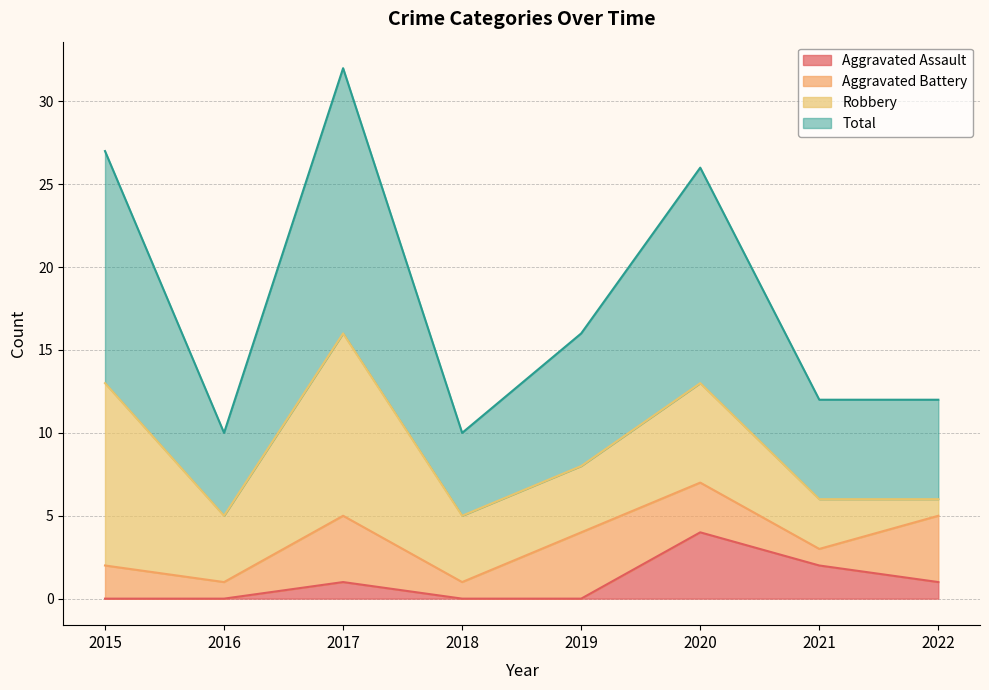

At which category is the sum across all series the highest?

2017